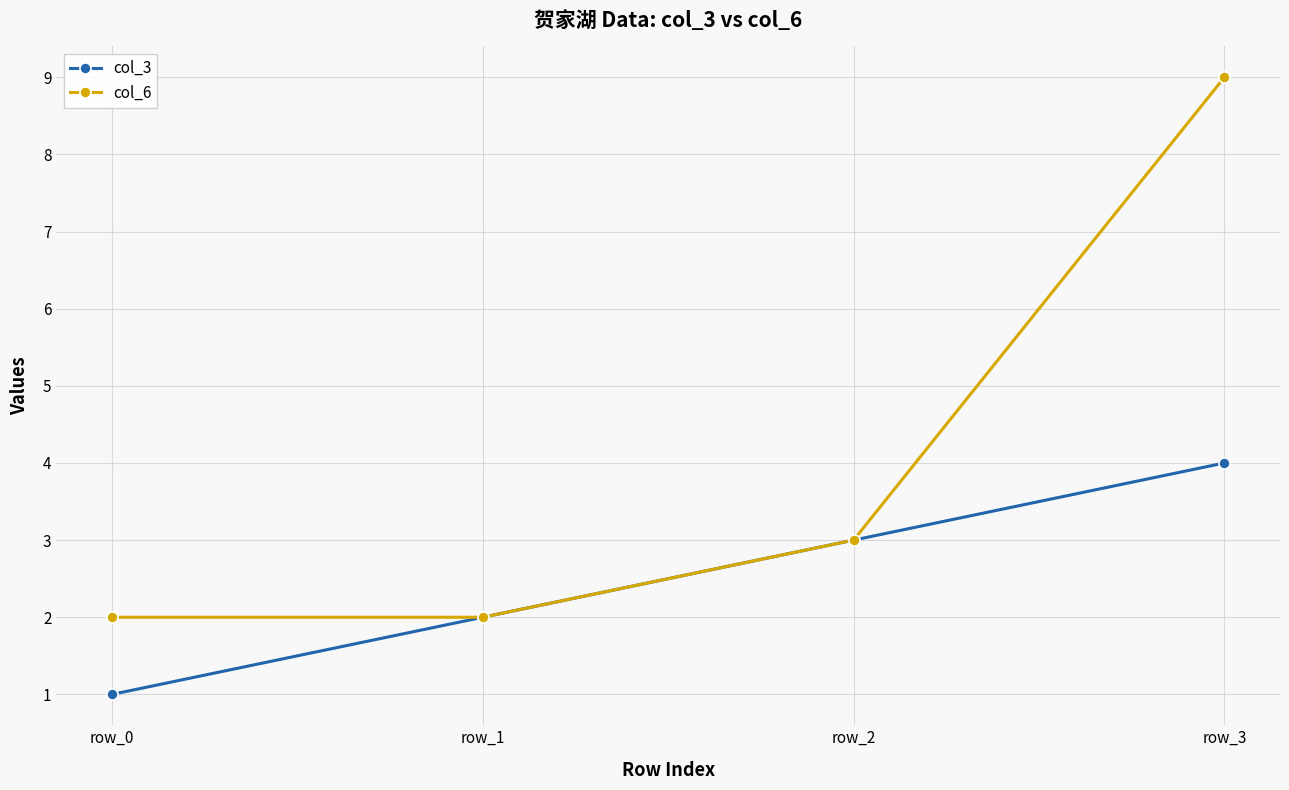

List the series in order of their overall mean, lowest first.

col_3, col_6